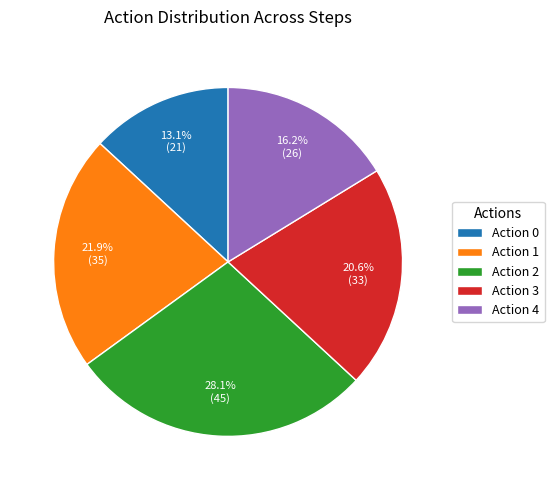

How many segments does this pie chart have?

5